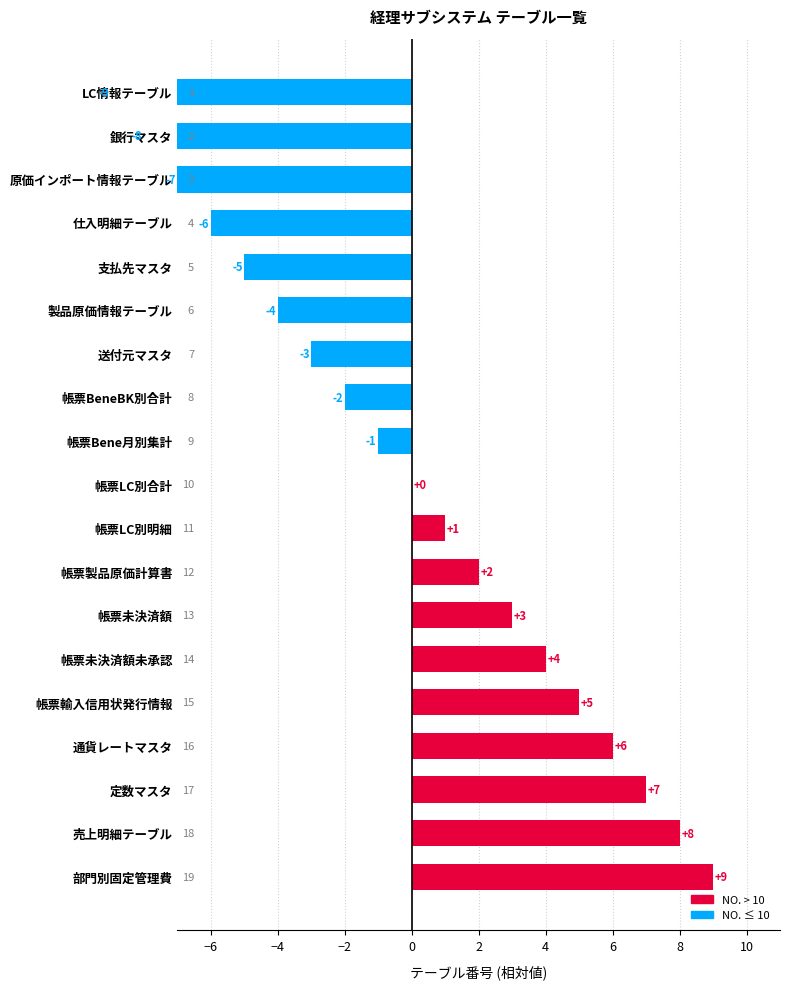

How many positive values are there?

9